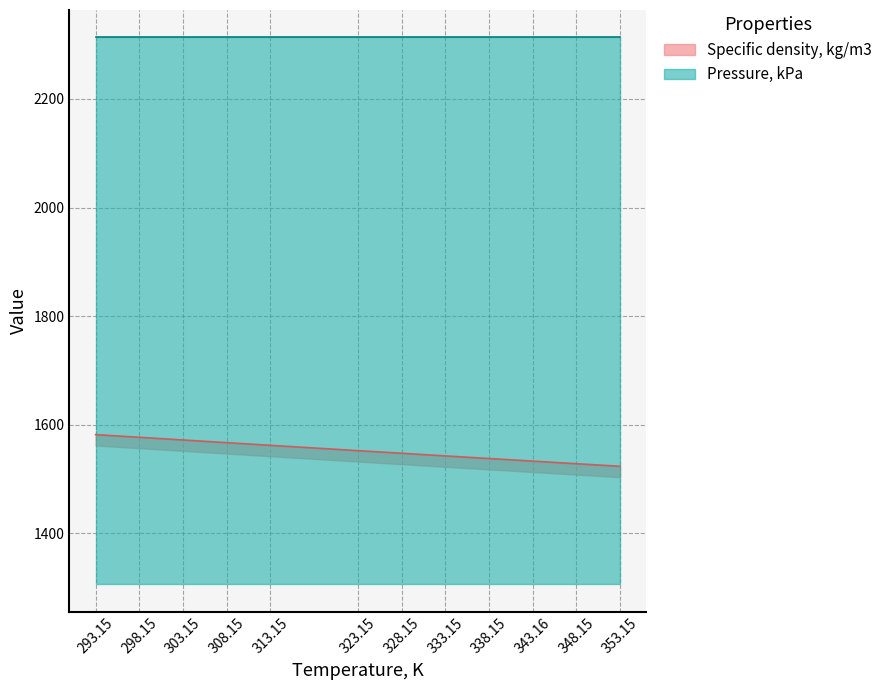

What is the change in value from 328.15 to 343.16?

-14.4